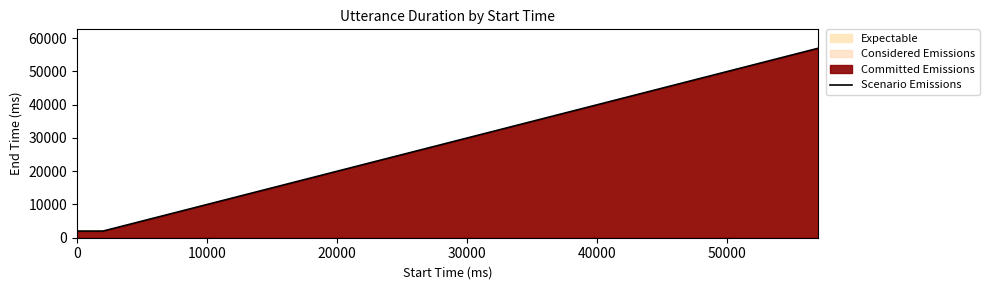

What is the difference between the maximum and minimum values?

54980